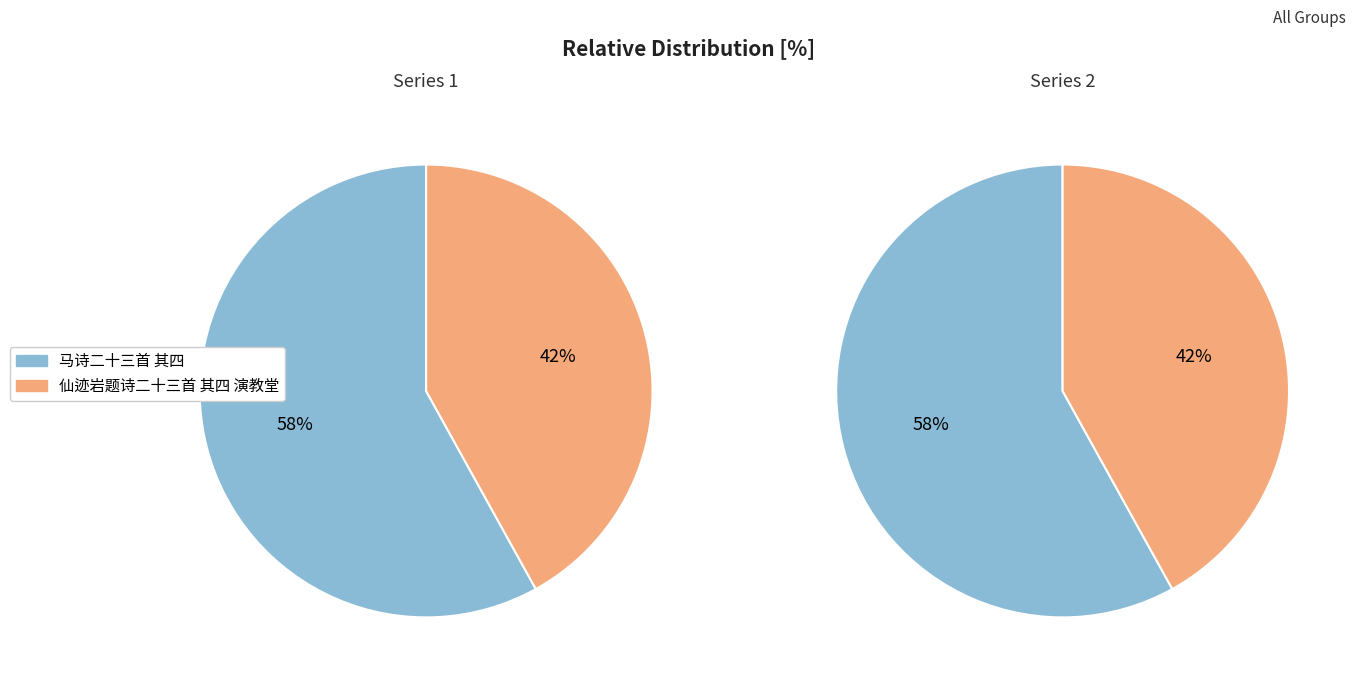

Rank the categories by value from highest to lowest.

马诗二十三首 其四, 仙迹岩题诗二十三首 其四 演教堂